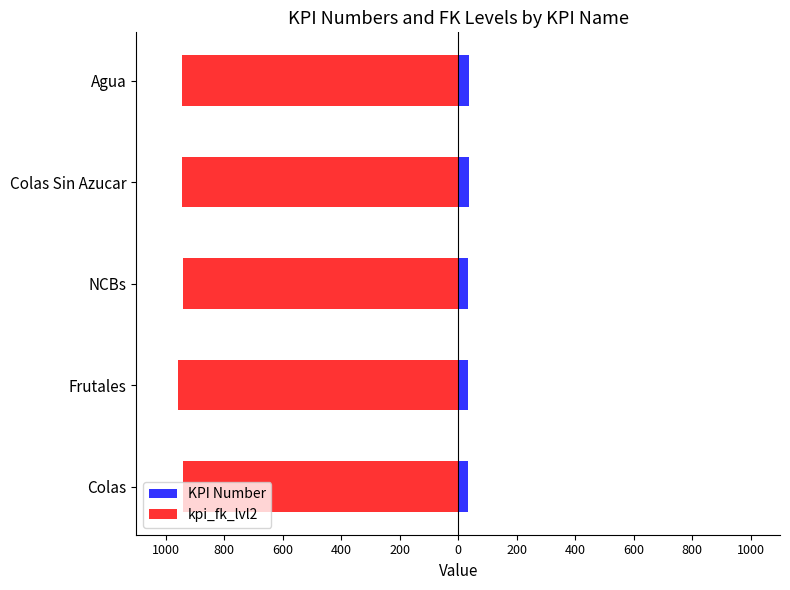

True or false: KPI Number has a value of 54 at NCBs.

False